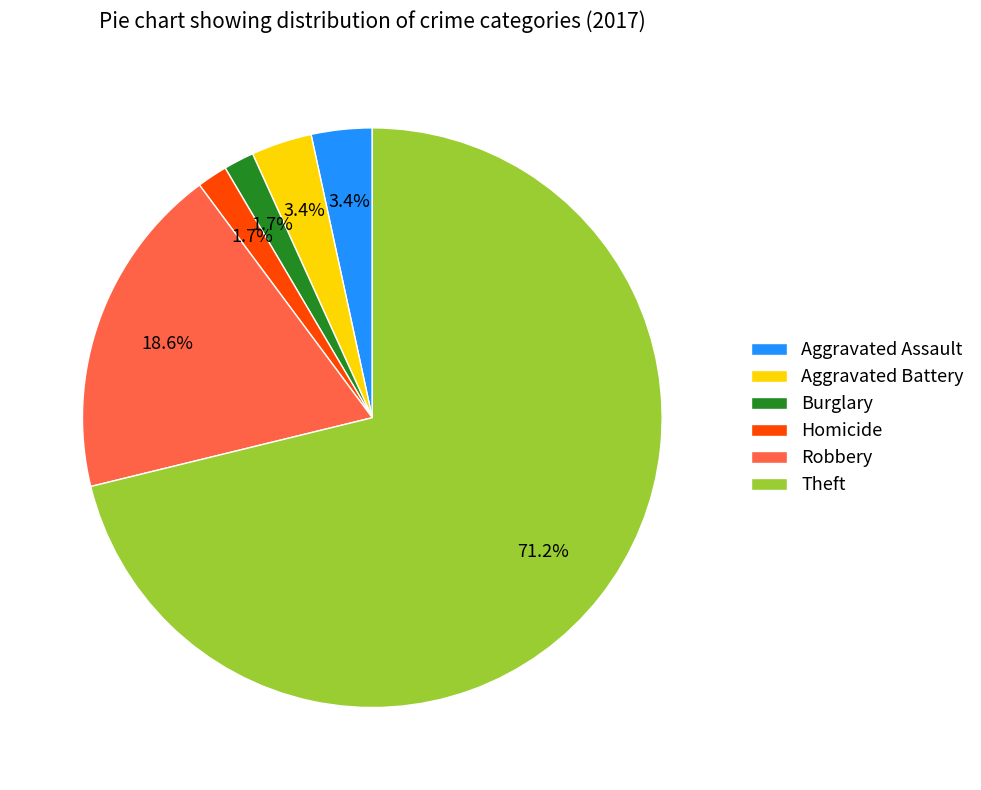

To the nearest percent, what is the average slice percentage?

17%